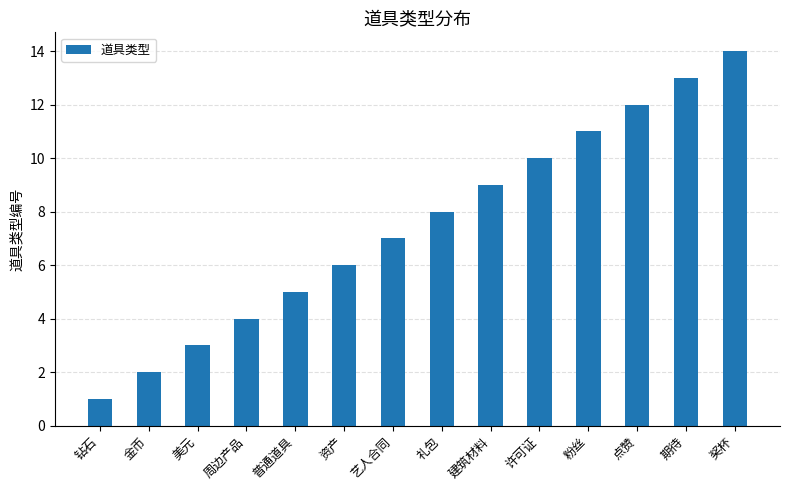

How many distinct data groups are displayed?

1